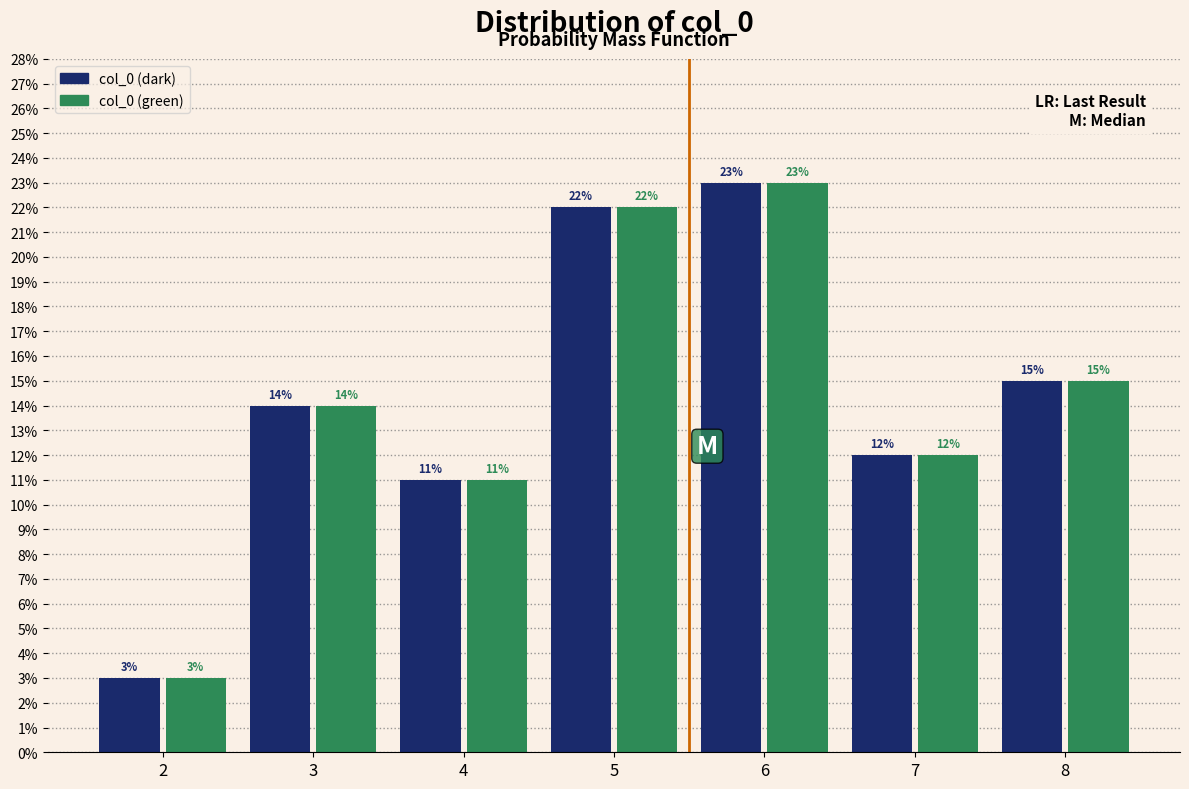

Are the bars grouped side by side (vs. stacked)?

Yes